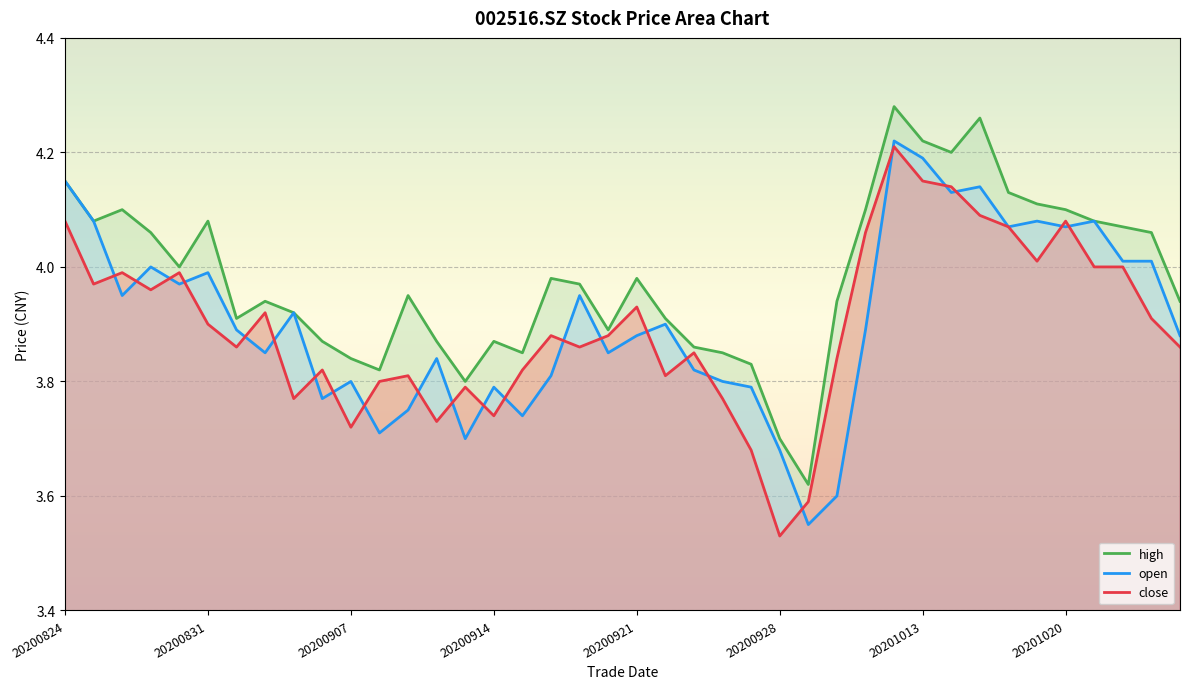

What is the difference between the open values at 20200921 and 20200904?

0.1